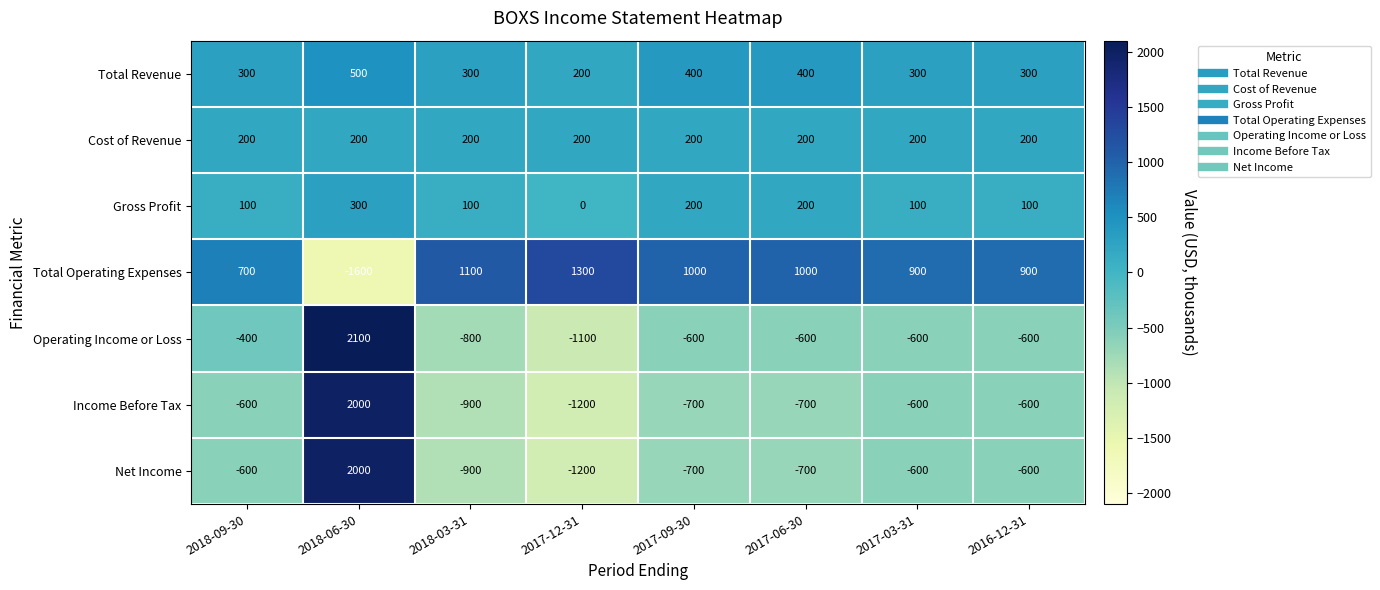

What is the sum of the Total Operating Expenses values at 2017-12-31 and 2017-09-30?

2300